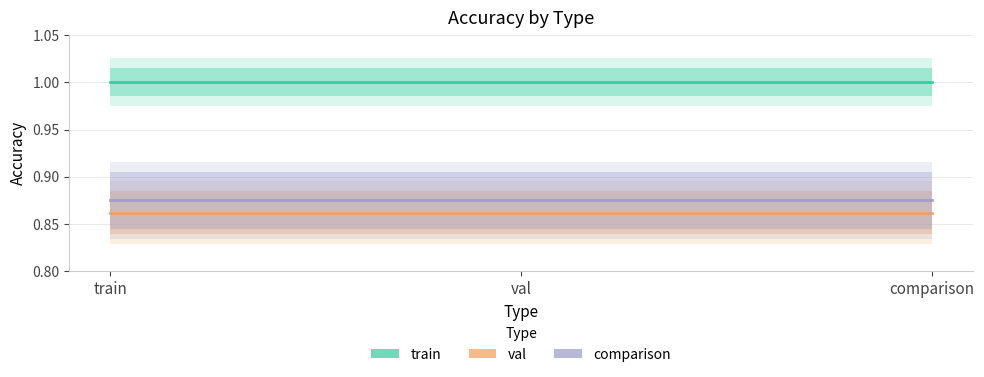

Which series has the largest total across all categories?

train